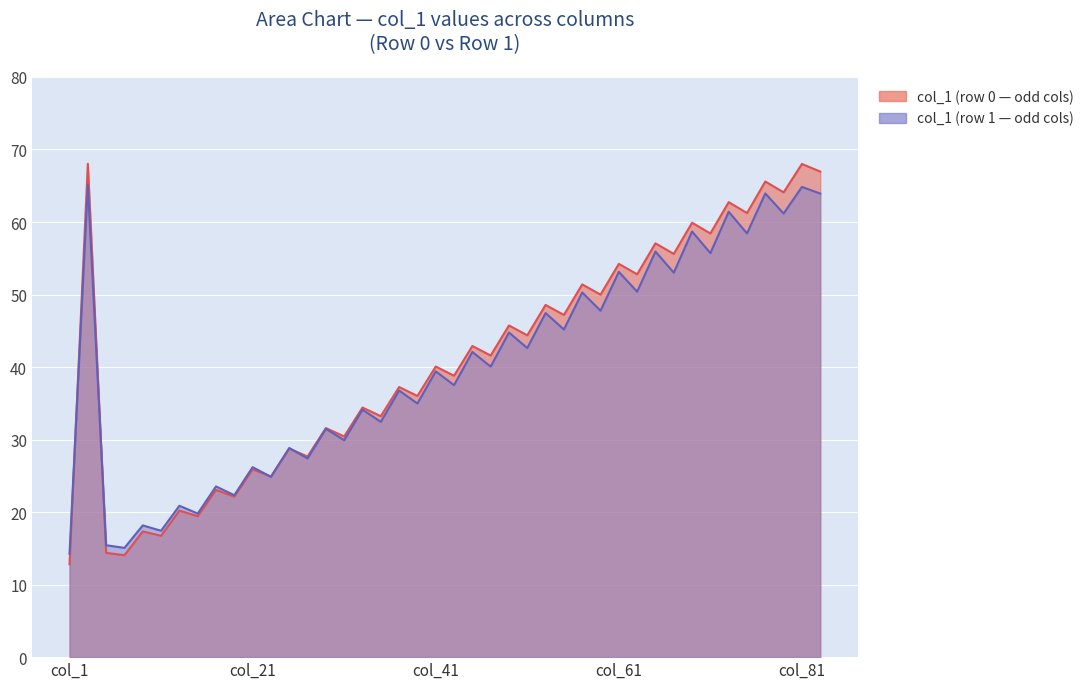

Is the value of col_2 at 0 greater than the value of col_1 at 1?

Yes